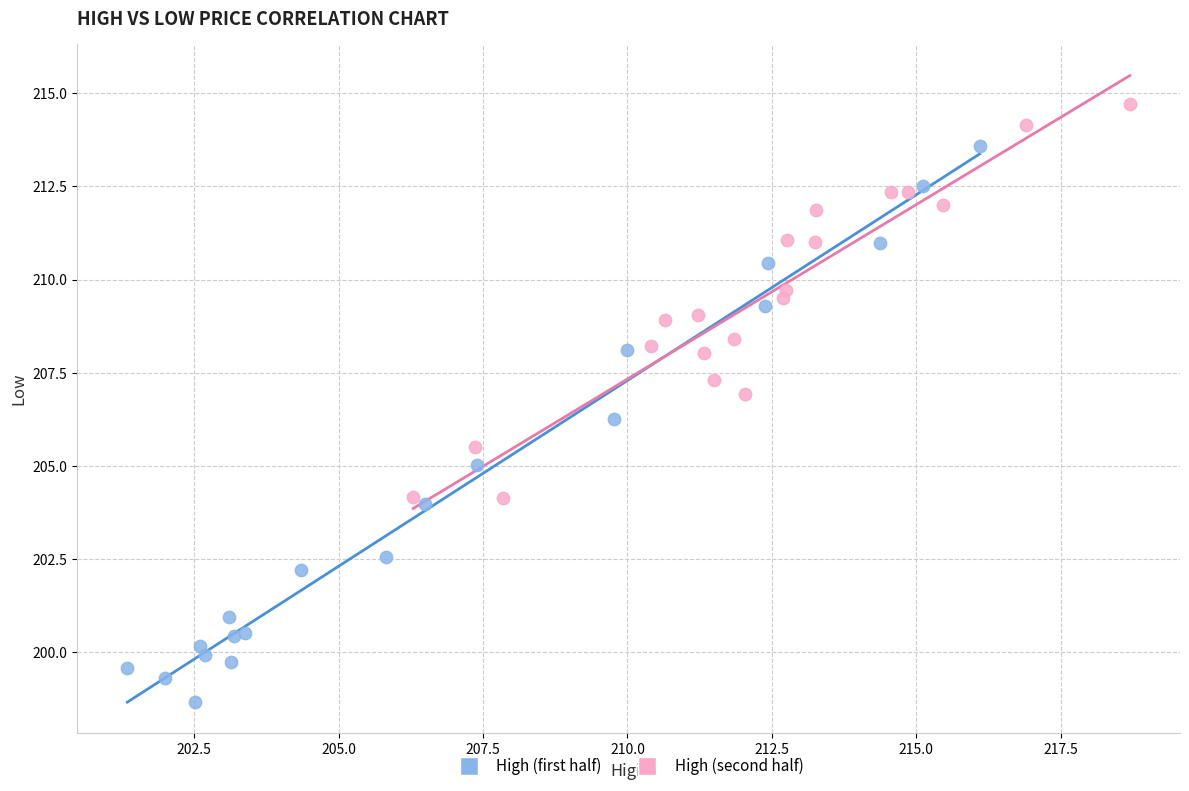

Which series reaches the minimum Y coordinate?

High (first half)